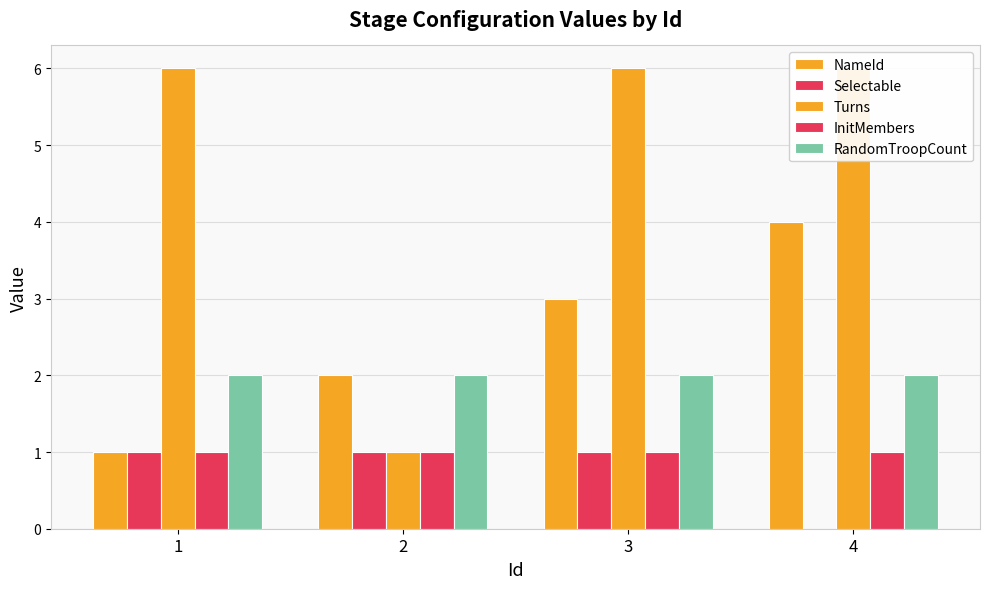

Is the value of InitMembers at 2 greater than the value of Turns at 1?

No